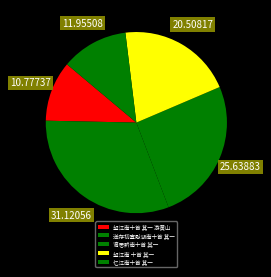

To the nearest percent, what is the difference between the 忆江南十首 其一 and 送存初宣慰湖南十首 其一 slice percentages?

19%